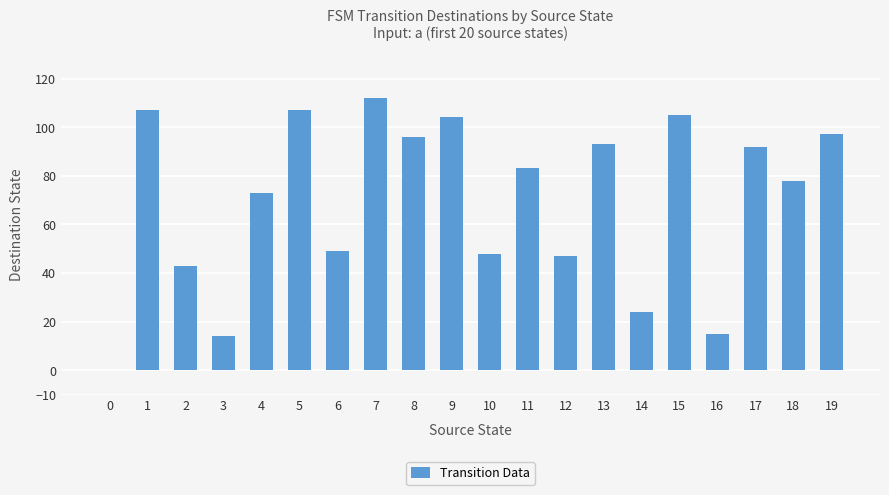

Approximately how many times larger is the value at 19 compared to 15?

0.9